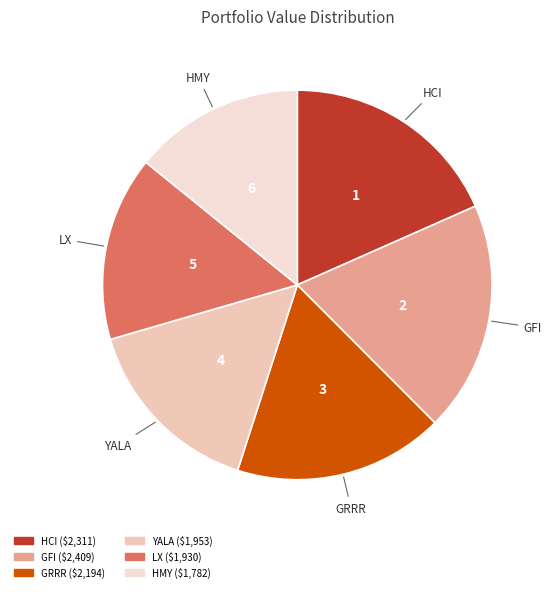

Combined, do LX and YALA account for over 50%?

No